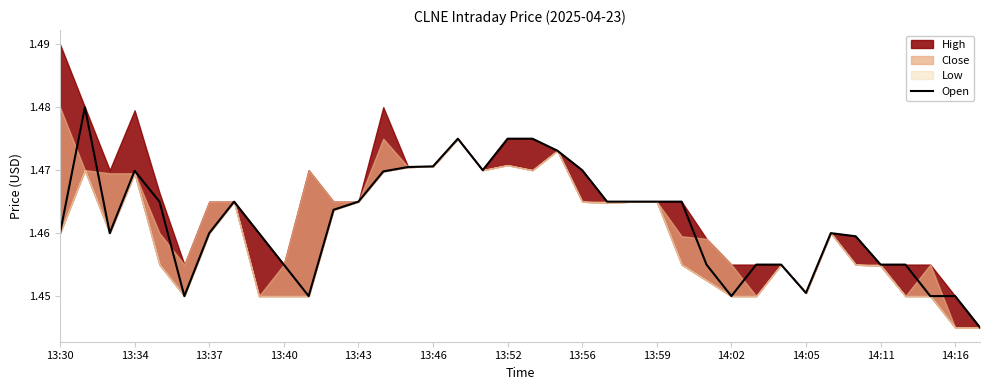

Between 19 and 23, which is larger?

19